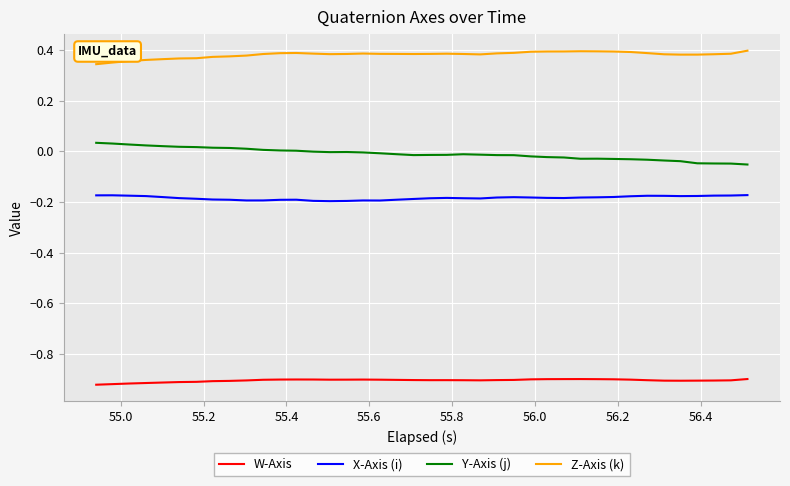

True or false: W-Axis and Z-Axis (k) intersect in this chart.

False